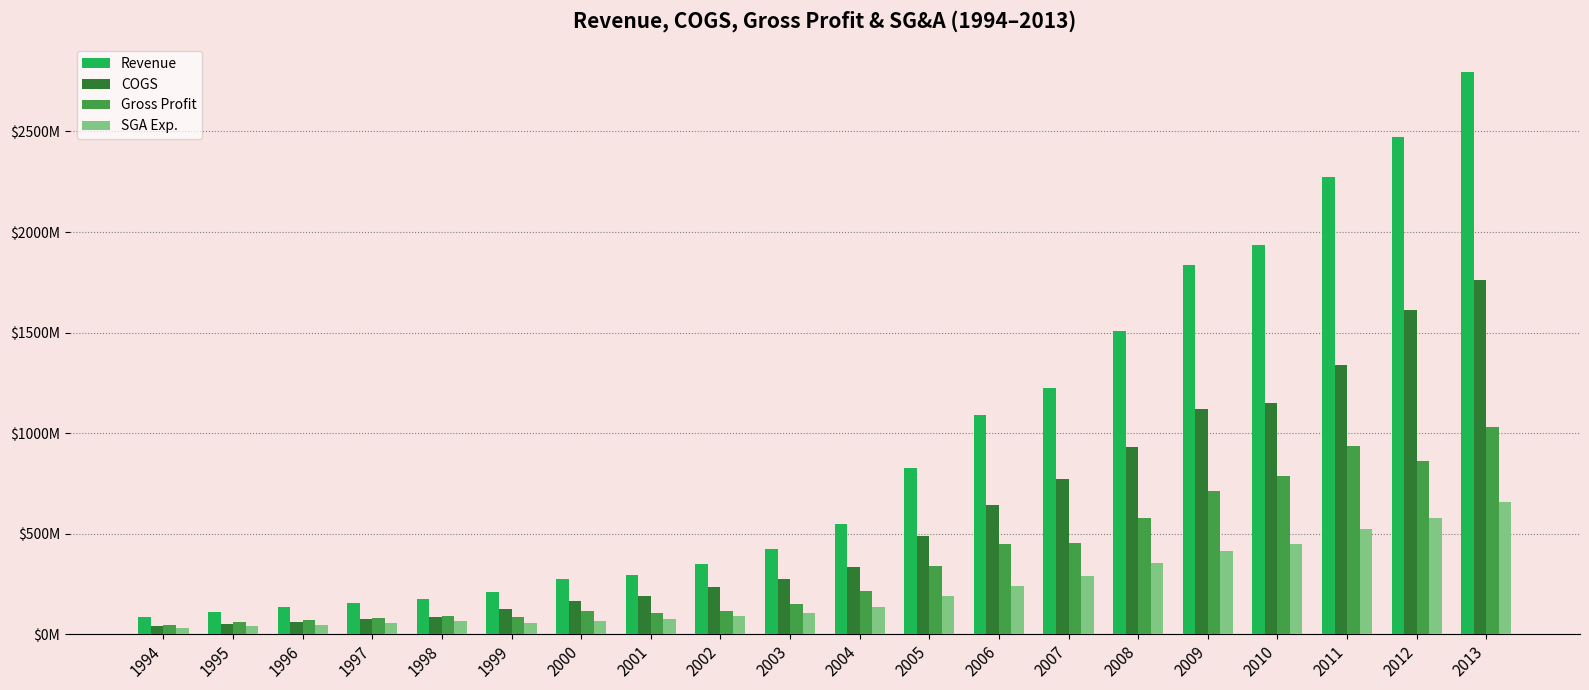

Reading right to left, transcribe all the data shown in this chart.

Revenue: 2794925000	2473801000	2274102000	1937815000	1834618000	1507724000	1224717000	1092107000	827750000	548361000	422754000	348958000	295333000	276106000	209000000	173100000	156400000	133000000	110100000	84500000
COGS: 1763394000	1613265000	1337482000	1151670000	1121140000	930952000	772796000	643501000	489000000	334888000	271963000	235311000	188005000	162989000	124000000	82800000	74400000	62600000	50700000	39000000
Gross Profit: 1031531000	860536000	936620000	786145000	713478000	576772000	451921000	448606000	338750000	213473000	150791000	113647000	107328000	113117000	85000000	90300000	82000000	70400000	59400000	45500000
SGA Exp.: 657246000	575811000	522417000	447161000	414043000	351827000	287932000	240907000	190384000	132767000	105392000	88149000	77453000	66885000	54200000	63700000	57100000	47700000	39800000	30700000